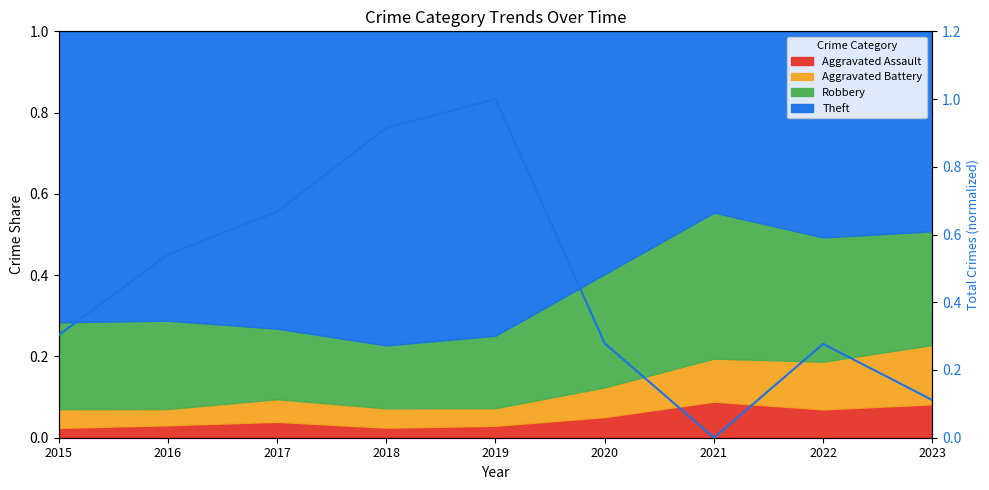

What is the sum of all values?

4.1